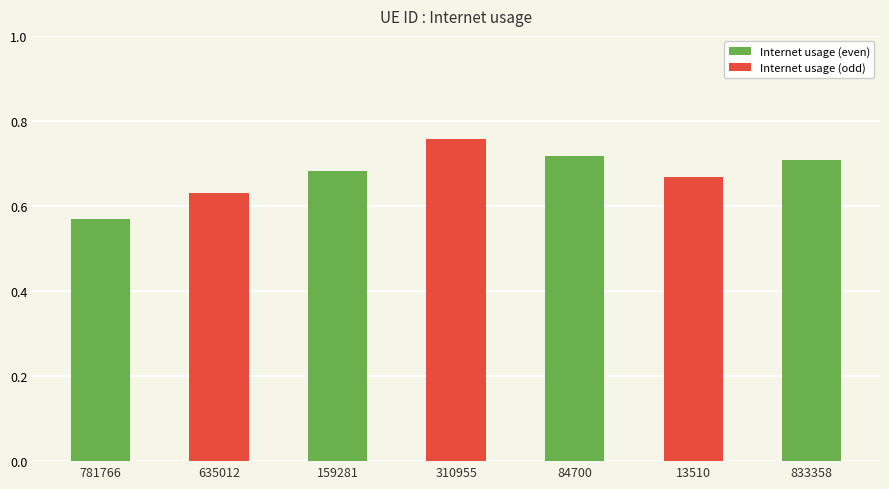

True or false: the data shows 0.7 at 84700.

True